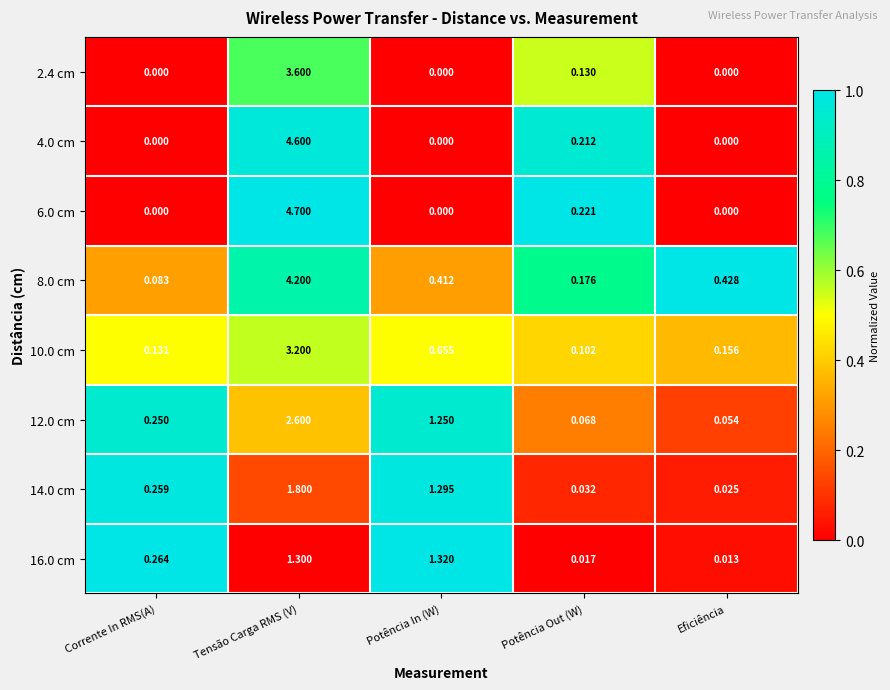

Which series has the largest range (max minus min)?

6.0 cm